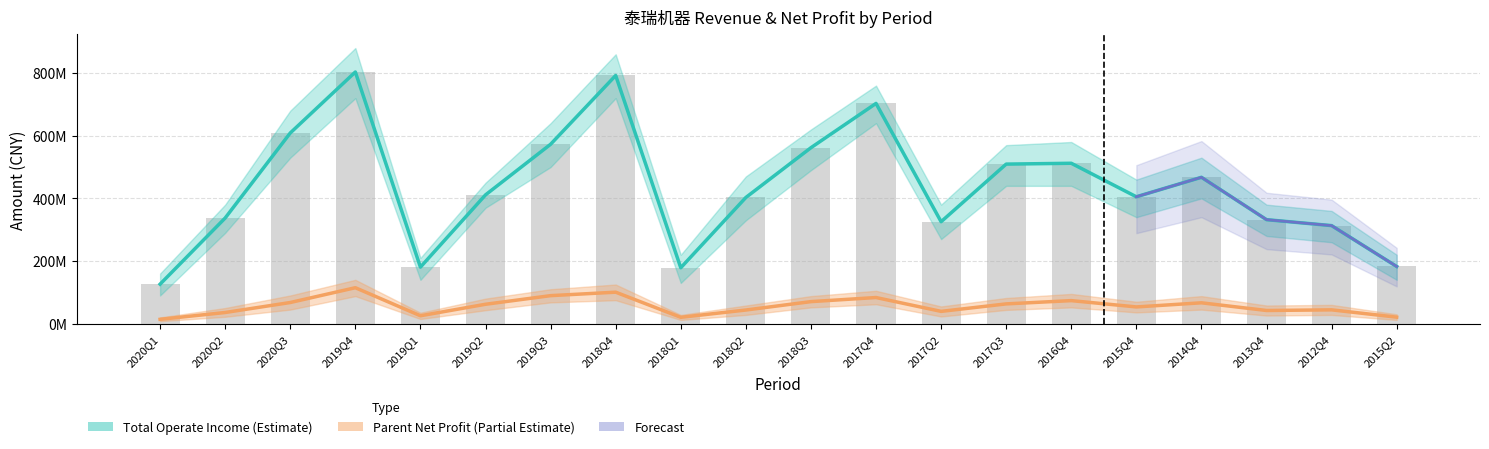

At which label is TOTAL_OPERATE_INCOME closest to 464836631?

2014Q4